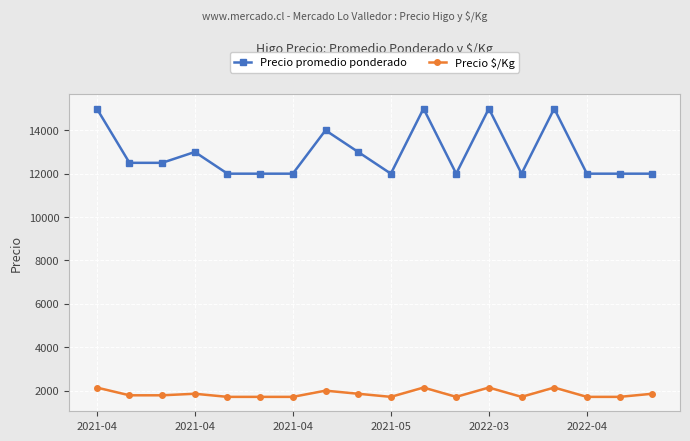

What is the difference between the second highest and minimum values in the Precio $/Kg series?

429